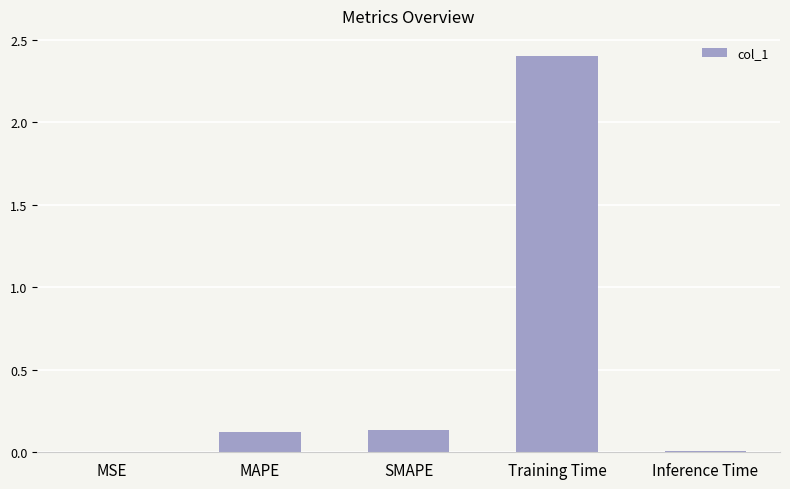

Which has a higher value, Training Time or SMAPE?

Training Time